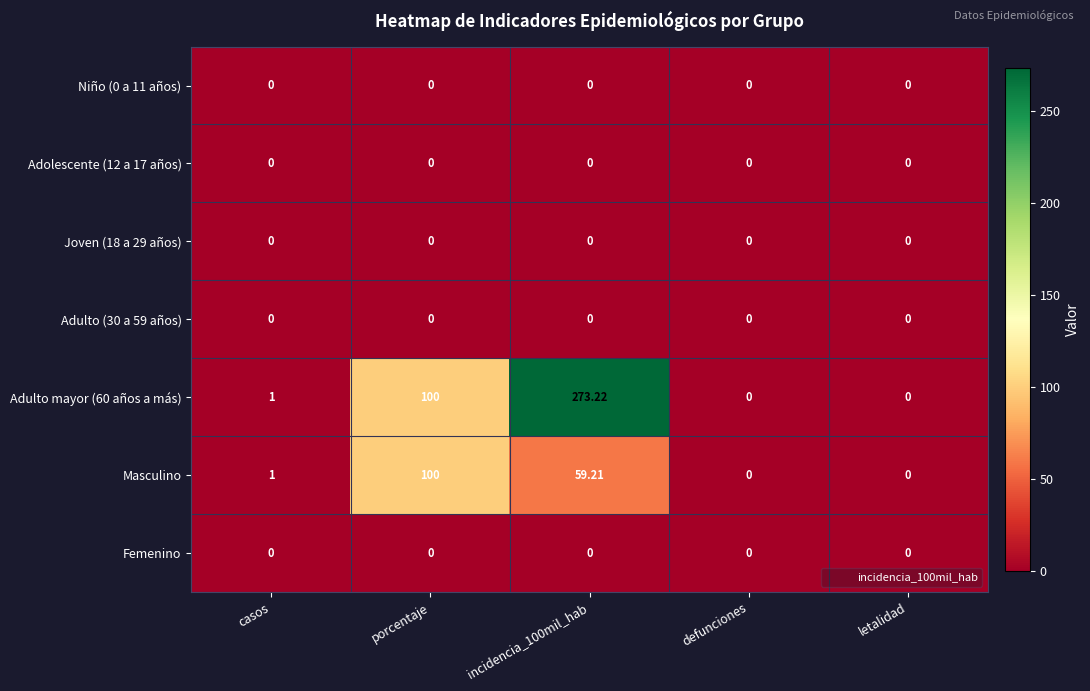

Count the number of data series in this chart.

7